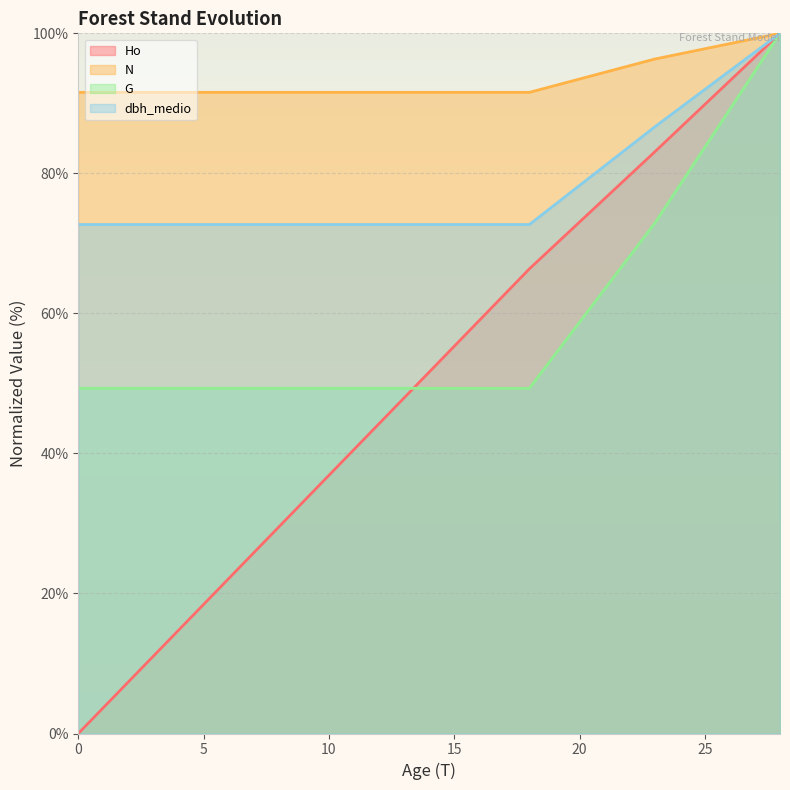

At which category is the sum across all series the highest?

28